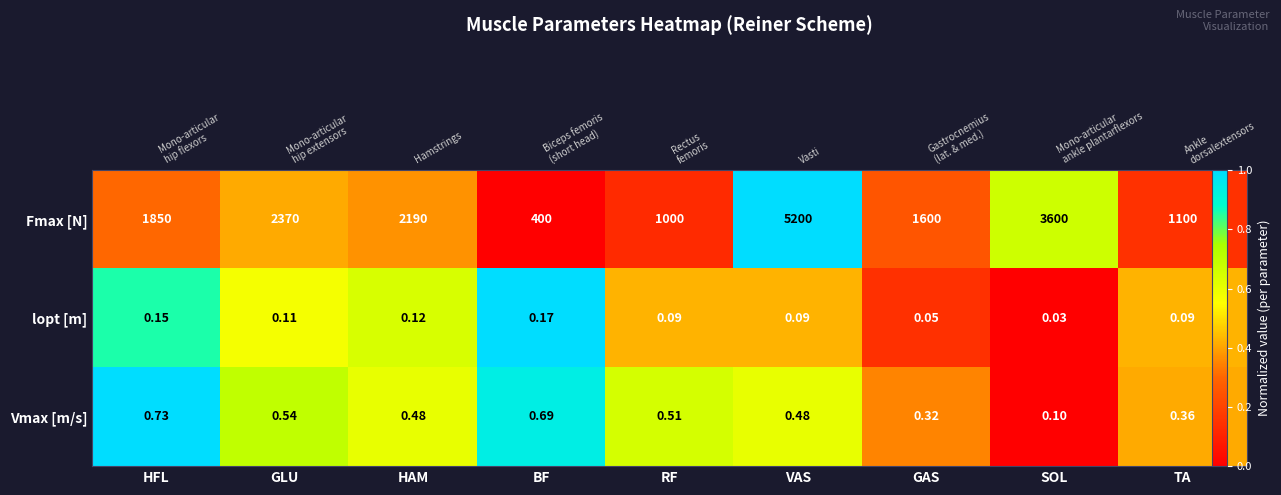

List the labels in order of Vmax [m/s] value, smallest first.

SOL, GAS, TA, HAM, VAS, RF, GLU, BF, HFL